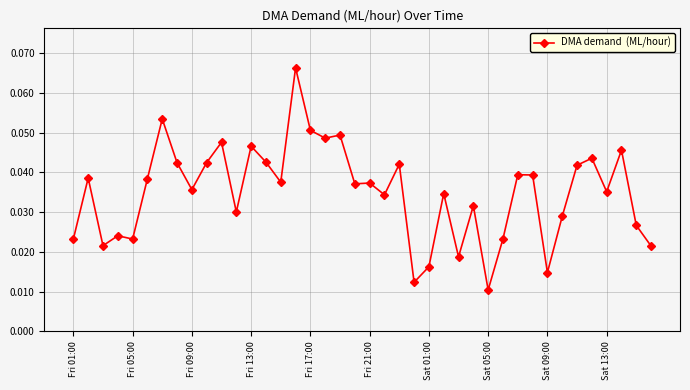

What is the sum of all values?

1.4